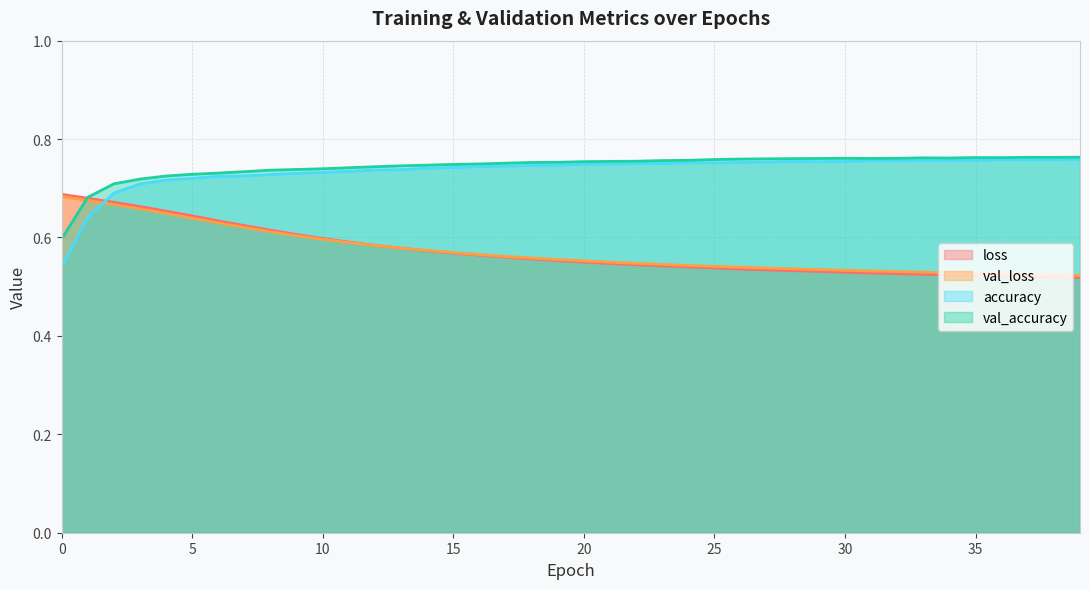

Rank the series at 17 from highest to lowest value.

val_accuracy, accuracy, val_loss, loss